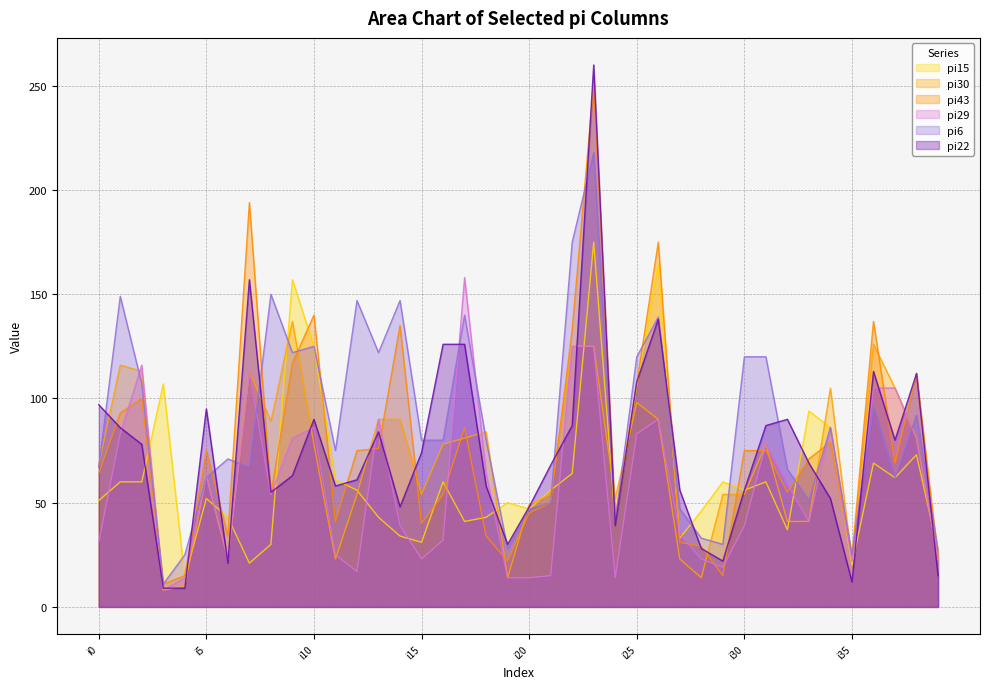

At which label does pi15 first exceed 56?

i1